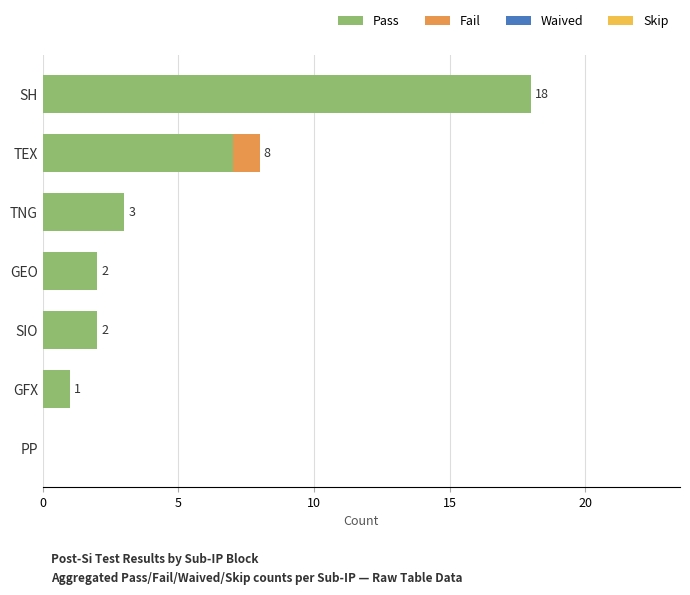

Read the Pass value at TNG.

3